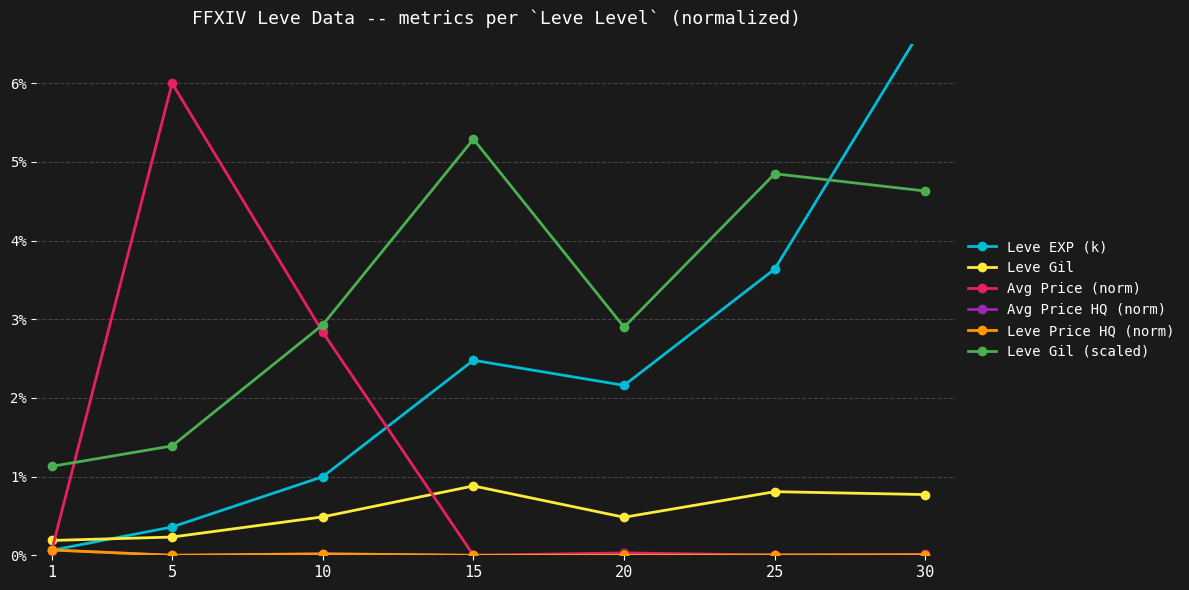

True or false: Avg Price HQ (norm) and Leve Price HQ (norm) intersect in this chart.

False